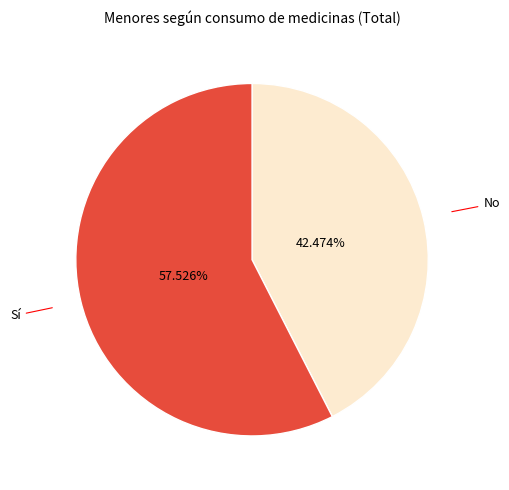

The No slice represents 42% of the pie. True or false?

True